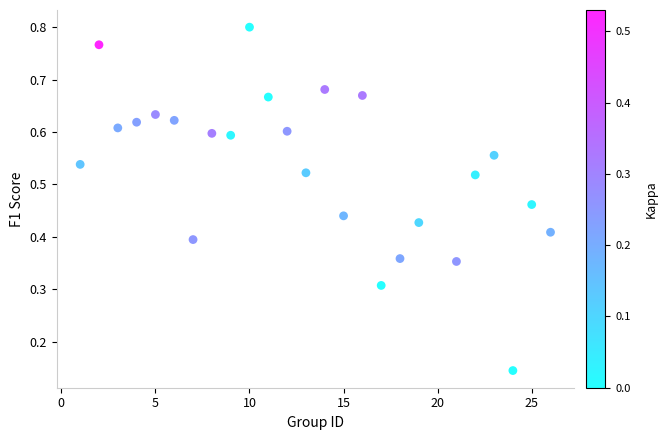

What is the range of X values (max minus min)?

25.0